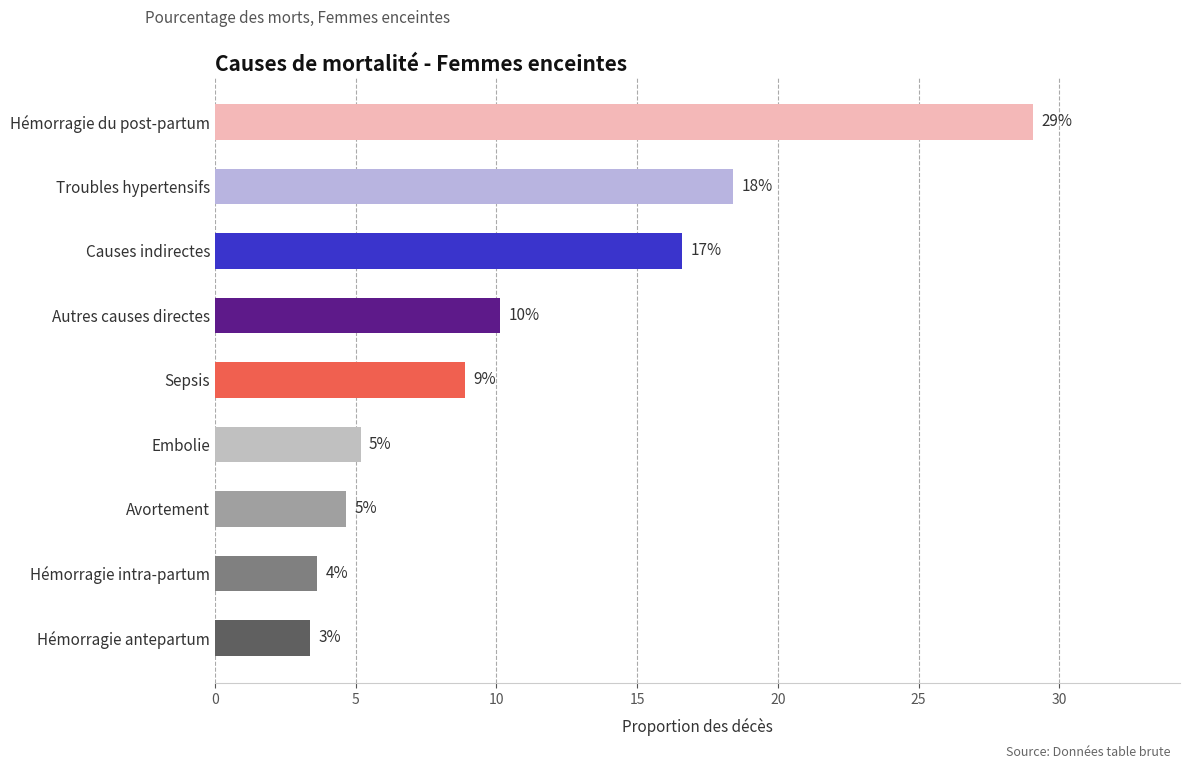

Does the chart contain any negative values?

No